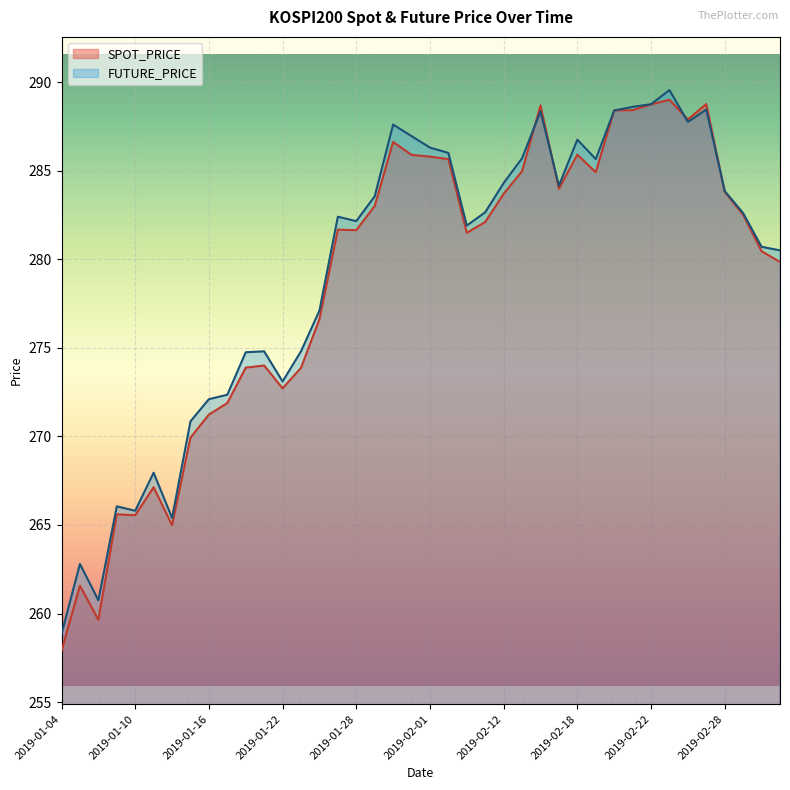

How many lines are shown in the chart?

2